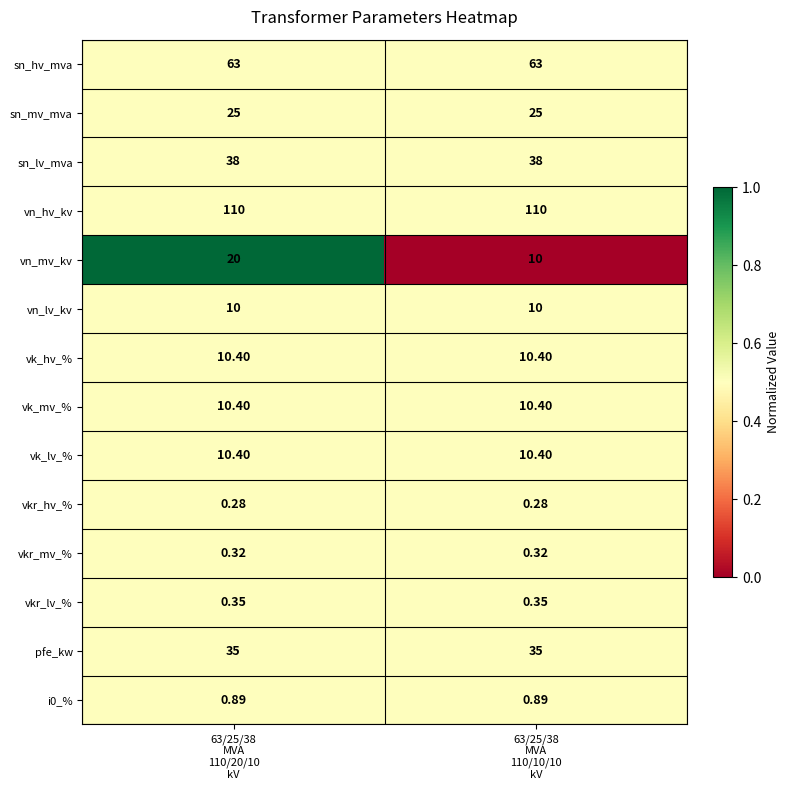

Which series has the widest spread of values?

vn_mv_kv